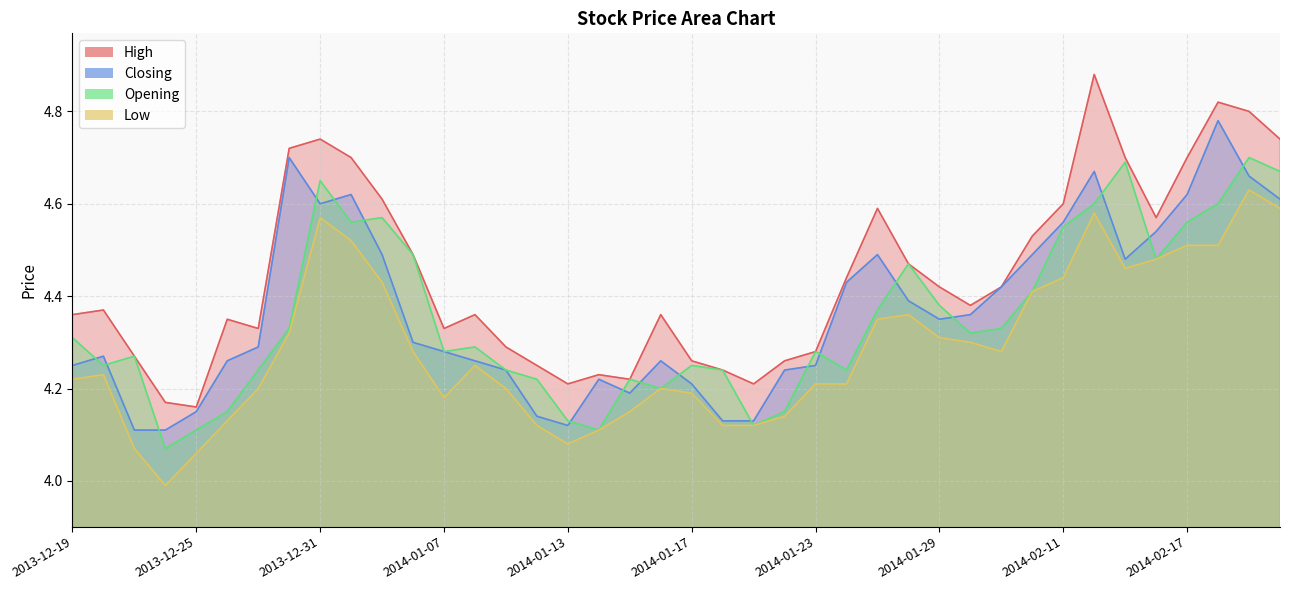

What is the label of the 6th point from the right?

2014-02-13